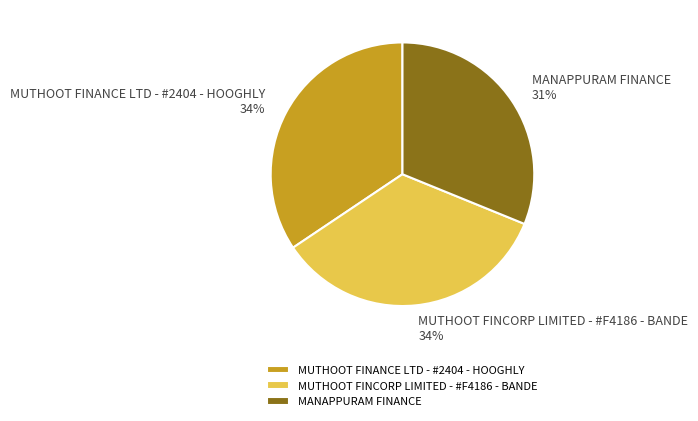

To the nearest percent, what portion does MUTHOOT FINANCE LTD - #2404 - HOOGHLY represent?

34%